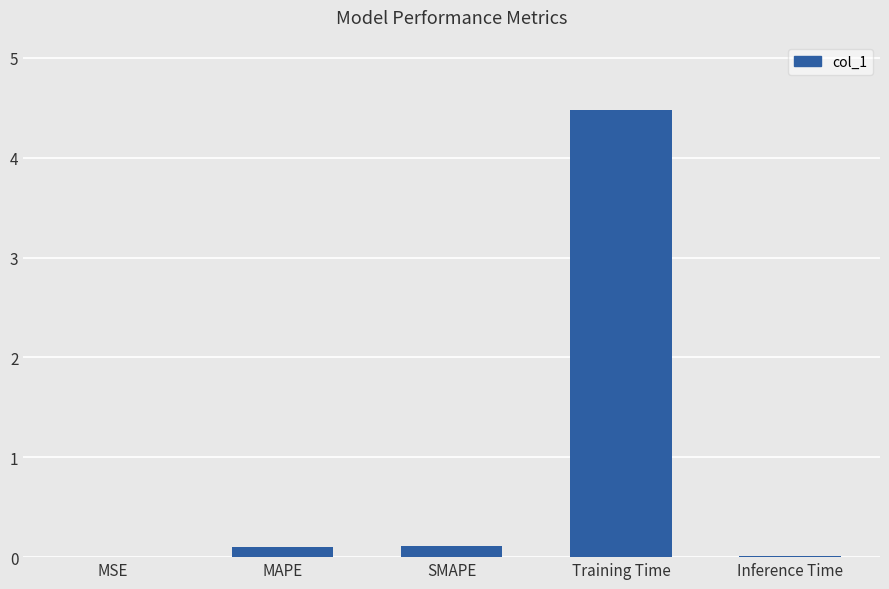

The chart shows a value of 0.0 at Inference Time. True or false?

True